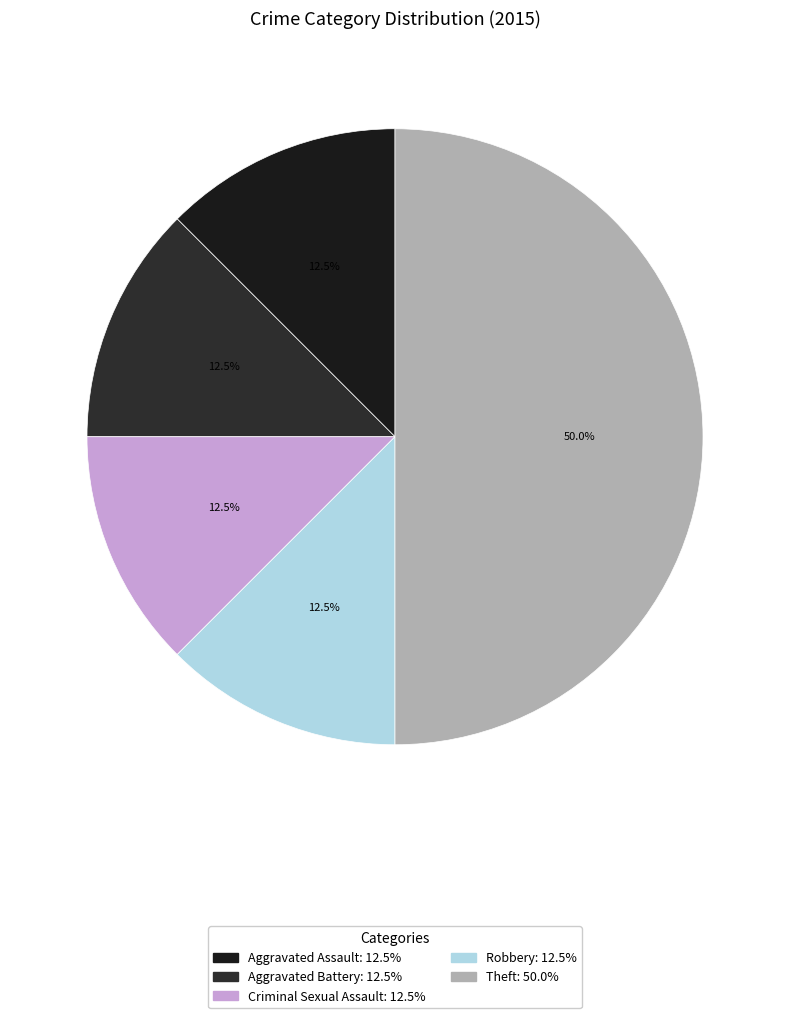

True or false: Theft accounts for 44% of the total.

False